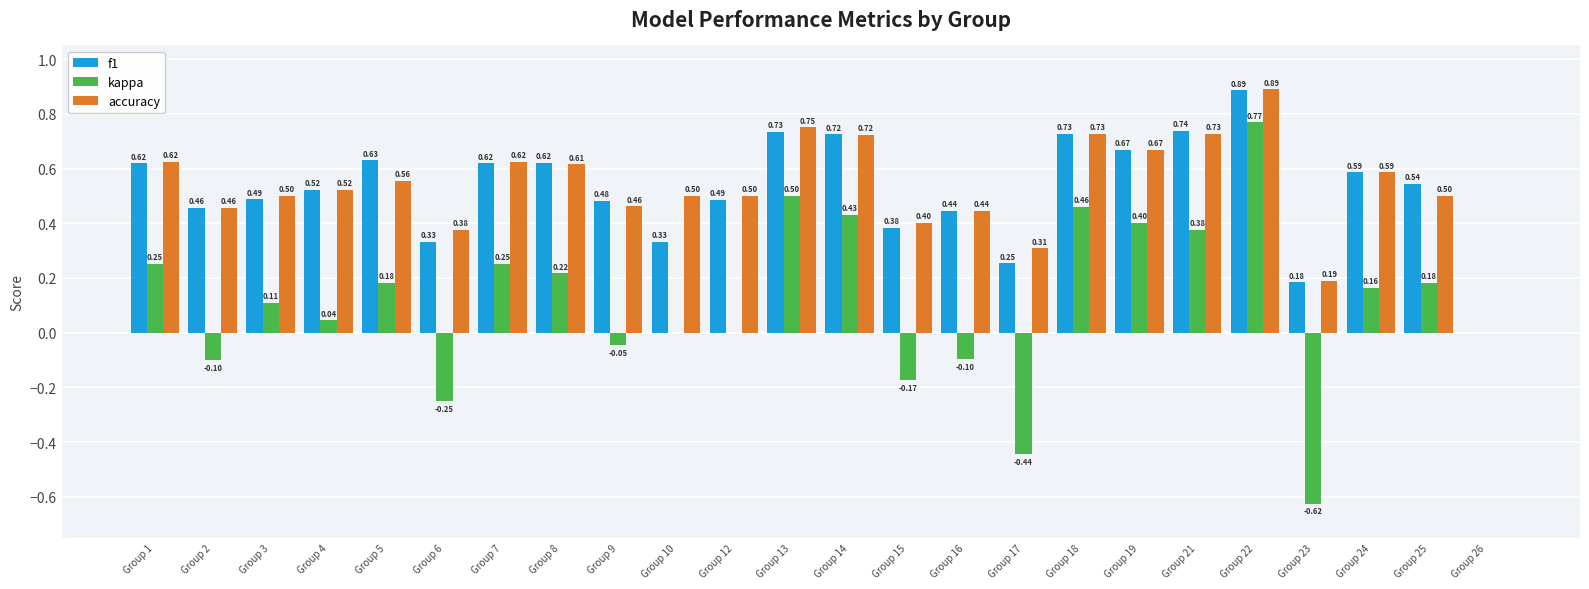

At which category is the sum across all series the highest?

Group 22